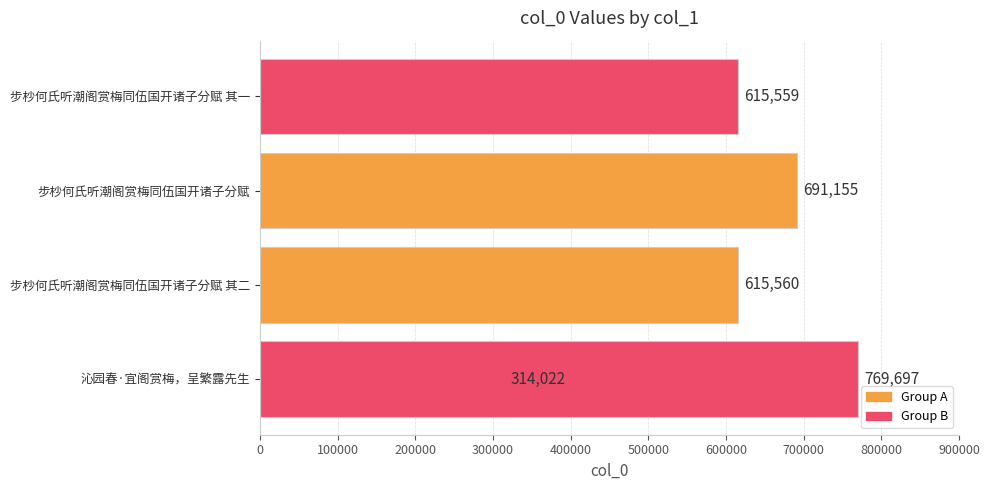

What value does the data have at 300000?

769697